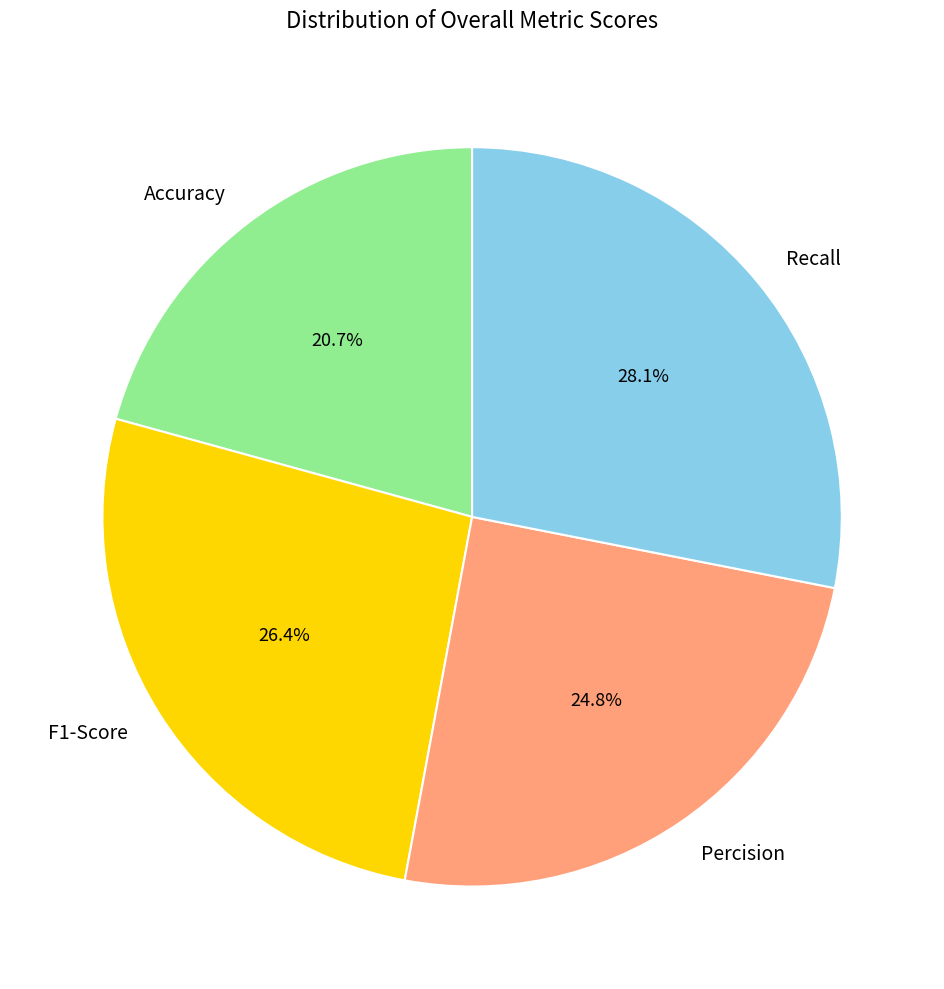

How many slices are in this pie chart?

4